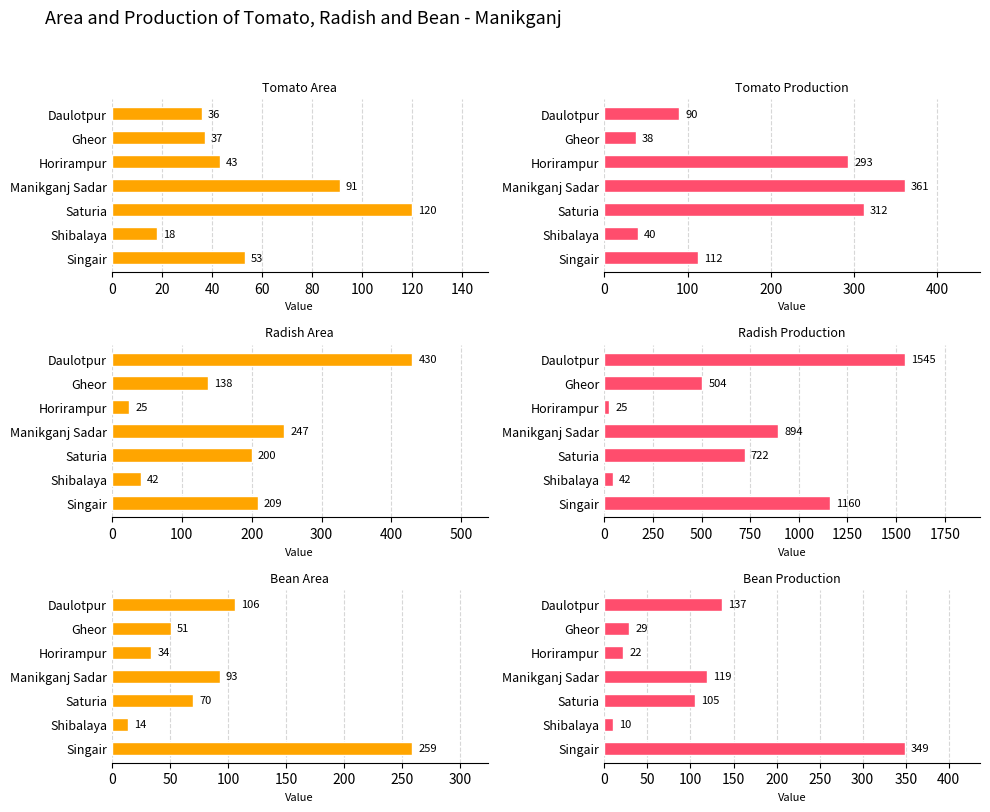

The Radish Production series shows 287 at Saturia. True or false?

False